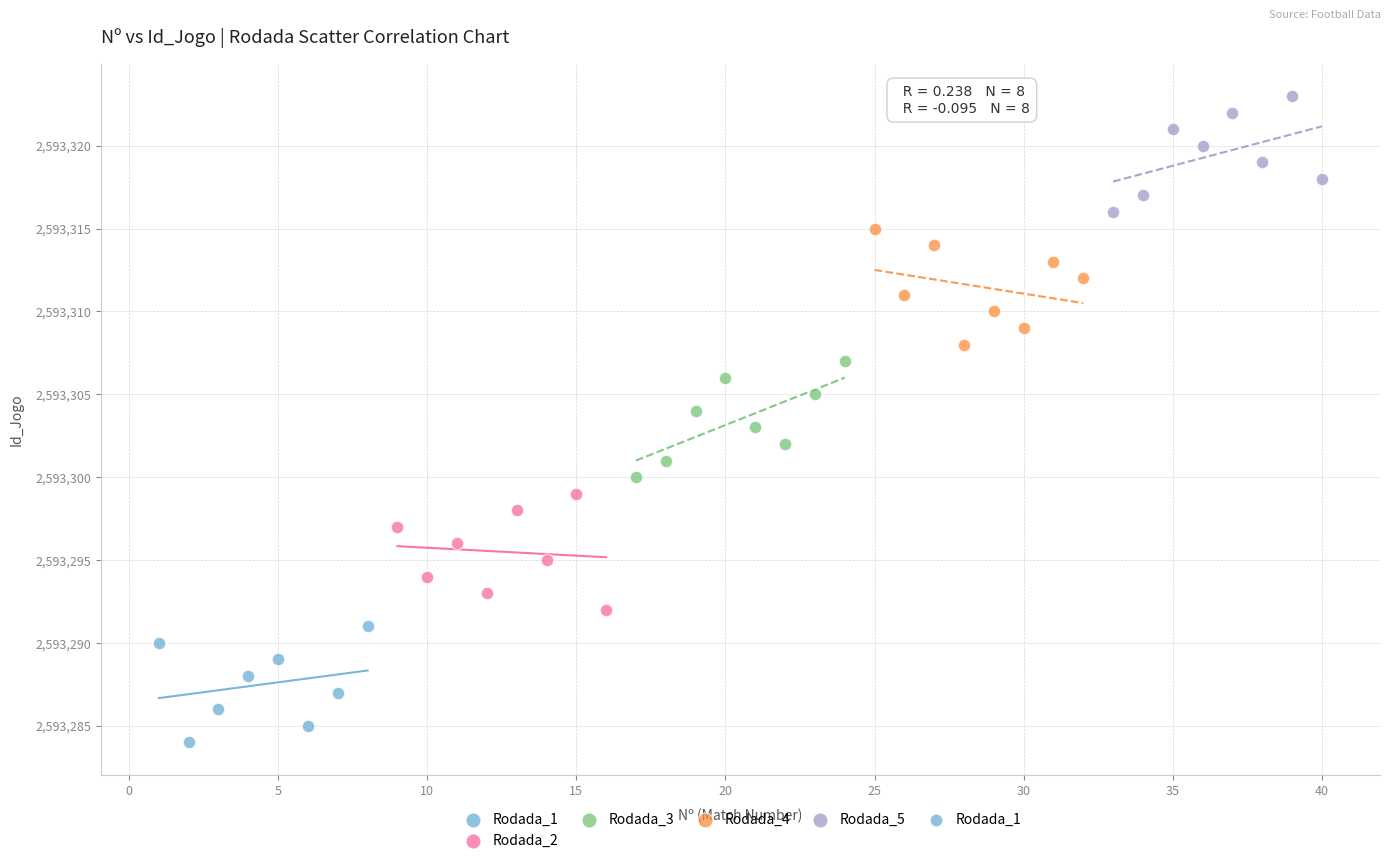

Which series contains the highest Y value?

Rodada_5